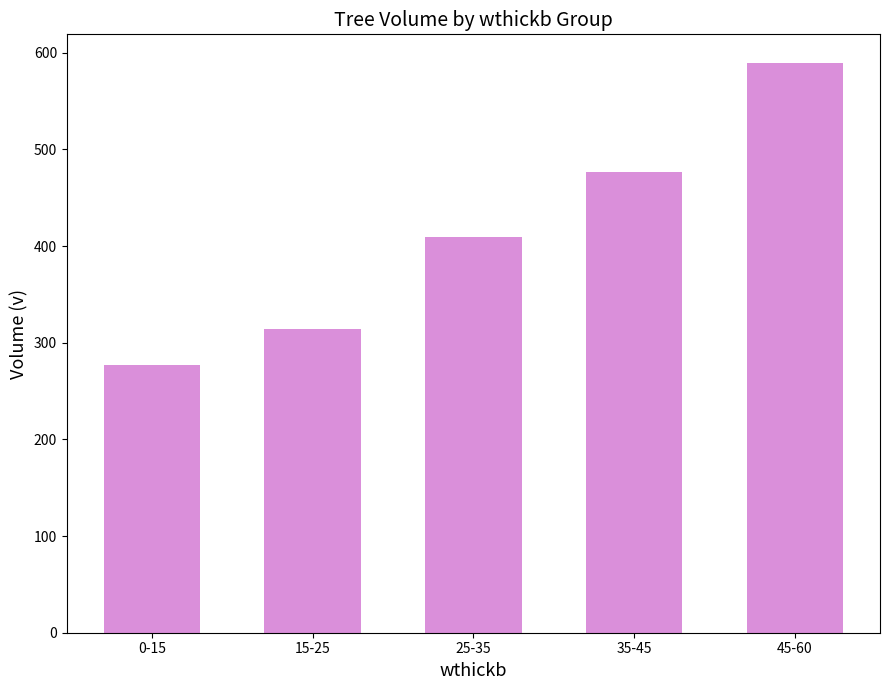

What is the sum of all values?

2066.5